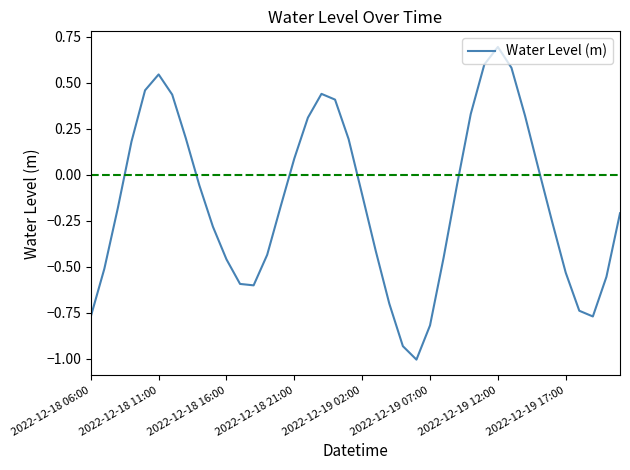

What is the difference between the maximum and minimum values?

1.7